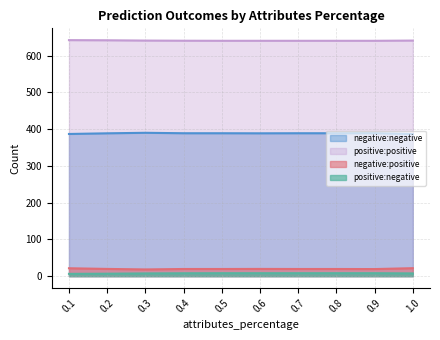

The value of negative:negative at 0.9 is 388.8. True or false?

True